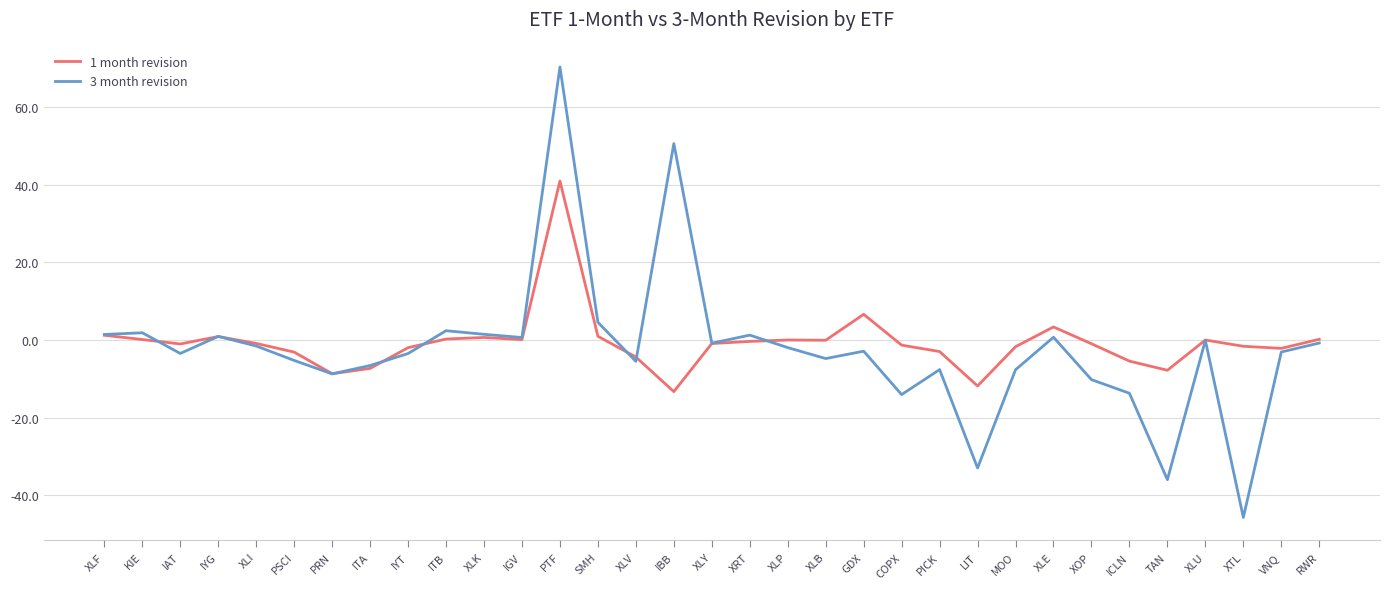

Is this an area chart (filled region under the line)?

No